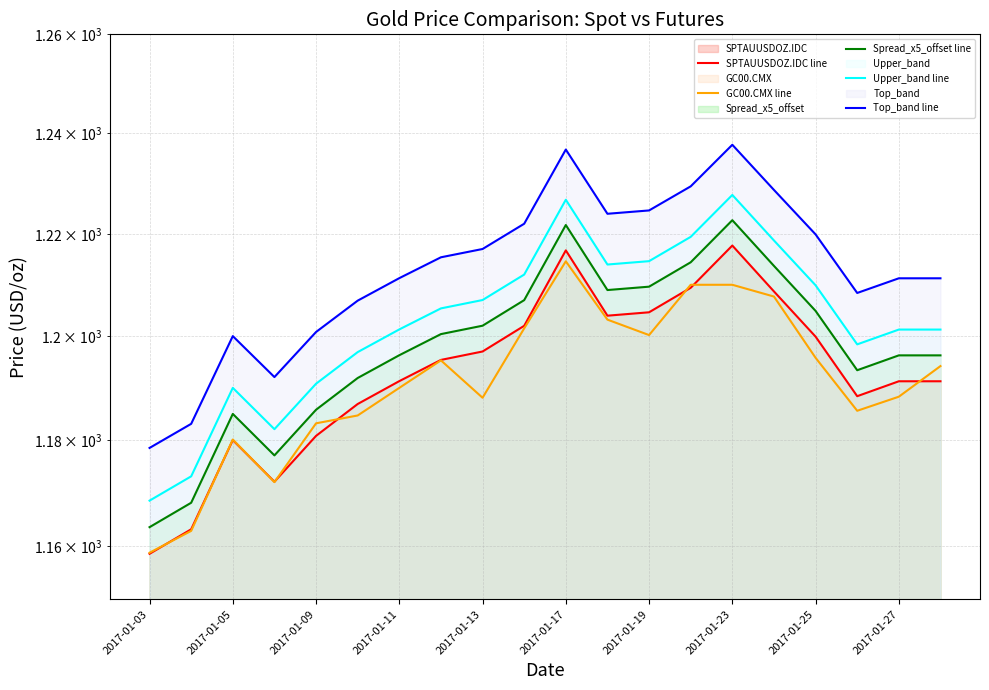

At which label does GC00.CMX line reach its minimum?

2017-01-03